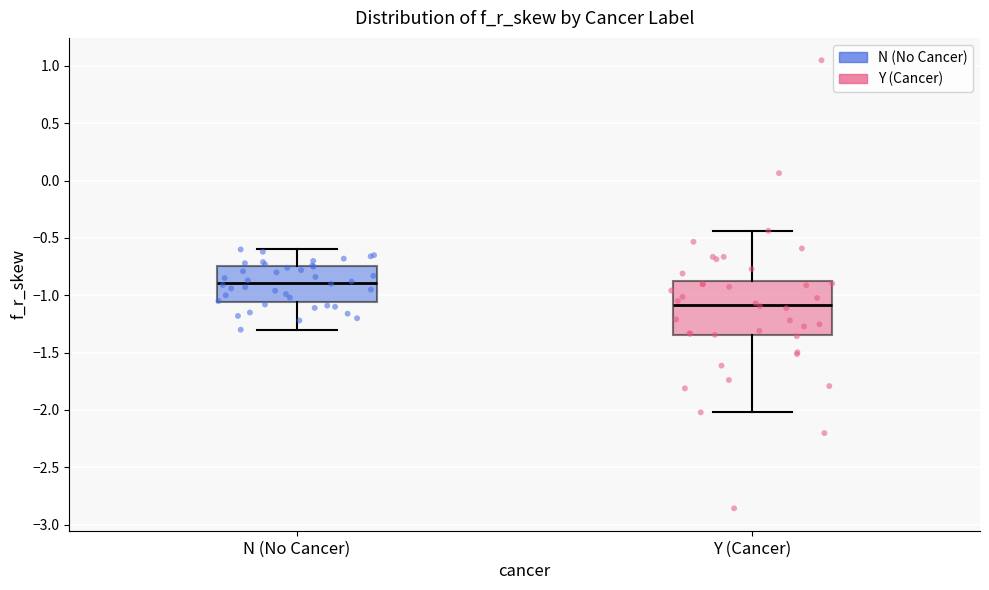

Which box is the tallest, from its lower edge to its upper edge?

Y (Cancer)